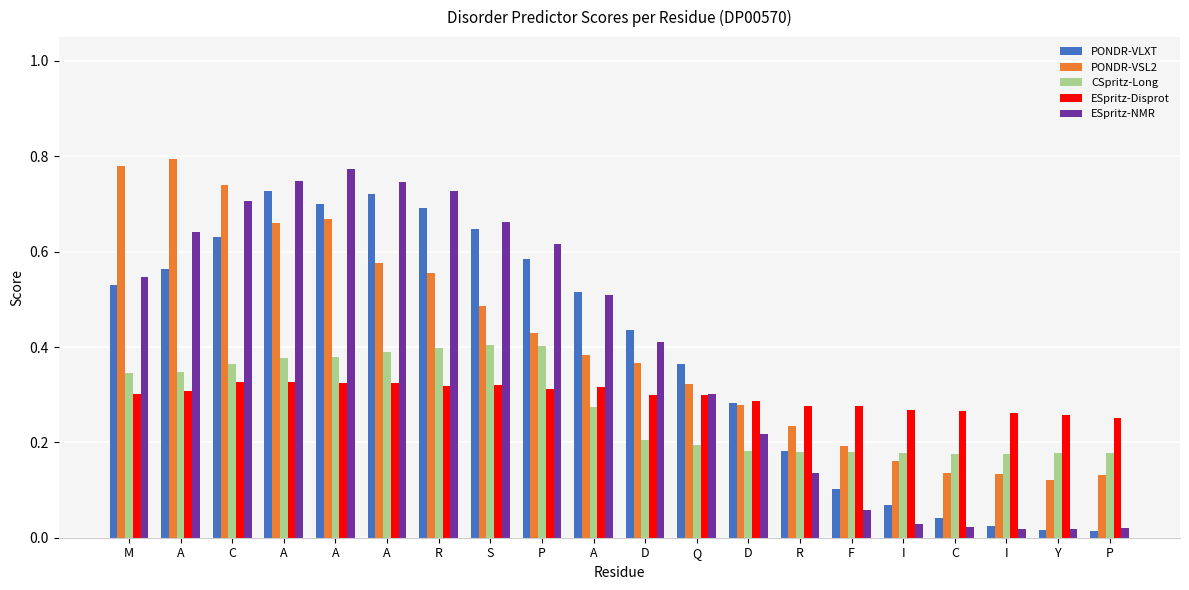

Reading left to right, transcribe all the data shown in this chart.

PONDR-VLXT: 0.5	0.6	0.6	0.7	0.7	0.7	0.7	0.6	0.6	0.5	0.4	0.4	0.3	0.2	0.1	0.1	0.0	0.0	0.0	0.0
PONDR-VSL2: 0.8	0.8	0.7	0.7	0.7	0.6	0.6	0.5	0.4	0.4	0.4	0.3	0.3	0.2	0.2	0.2	0.1	0.1	0.1	0.1
CSpritz-Long: 0.3	0.3	0.4	0.4	0.4	0.4	0.4	0.4	0.4	0.3	0.2	0.2	0.2	0.2	0.2	0.2	0.2	0.2	0.2	0.2
ESpritz-Disprot: 0.3	0.3	0.3	0.3	0.3	0.3	0.3	0.3	0.3	0.3	0.3	0.3	0.3	0.3	0.3	0.3	0.3	0.3	0.3	0.3
ESpritz-NMR: 0.5	0.6	0.7	0.7	0.8	0.7	0.7	0.7	0.6	0.5	0.4	0.3	0.2	0.1	0.1	0.0	0.0	0.0	0.0	0.0